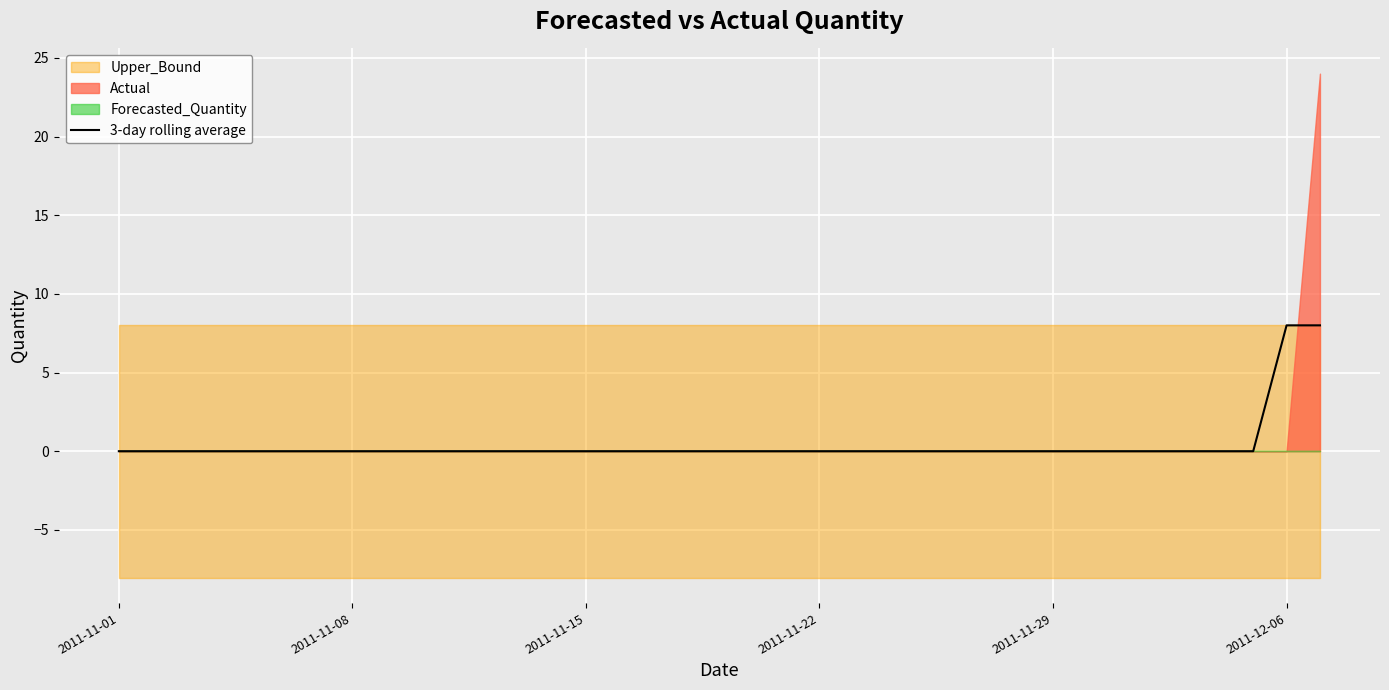

How many lines are shown in the chart?

1